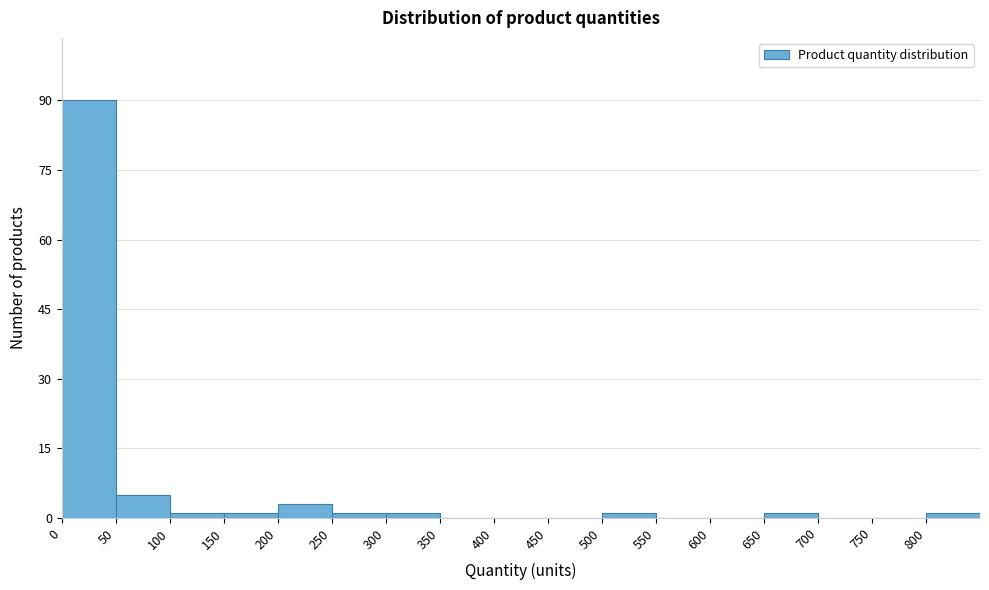

Reading left to right, list every bar in this chart as the range it spans on the x-axis followed by its height. The values are not printed on the chart, so give them approximately, as read against the axis.

0 to 50: 90
50 to 100: 6
100 to 150: under 2
150 to 200: under 2
200 to 250: 4
250 to 300: under 2
300 to 350: under 2
350 to 400: 0
400 to 450: 0
450 to 500: 0
500 to 550: under 2
550 to 600: 0
600 to 650: 0
650 to 700: under 2
700 to 750: 0
750 to 800: 0
800 to 850: under 2